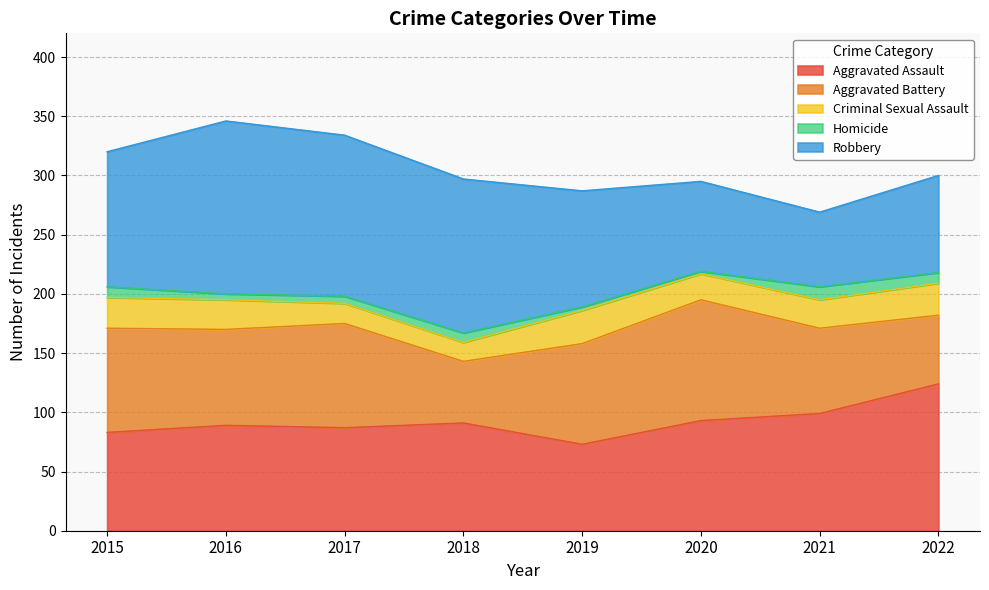

The Homicide series shows 4 at 2022. True or false?

False